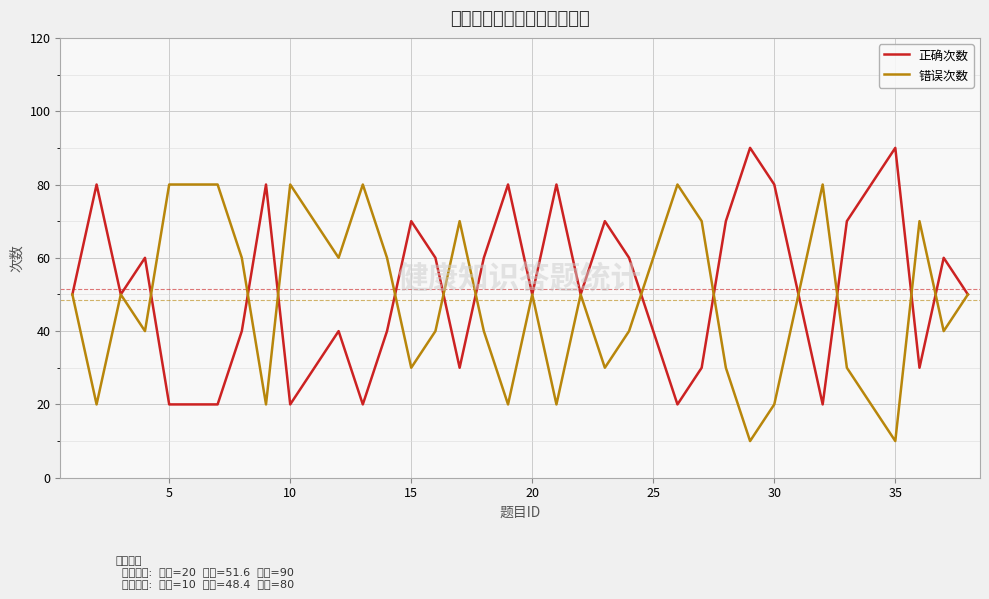

Count the number of data series in this chart.

2